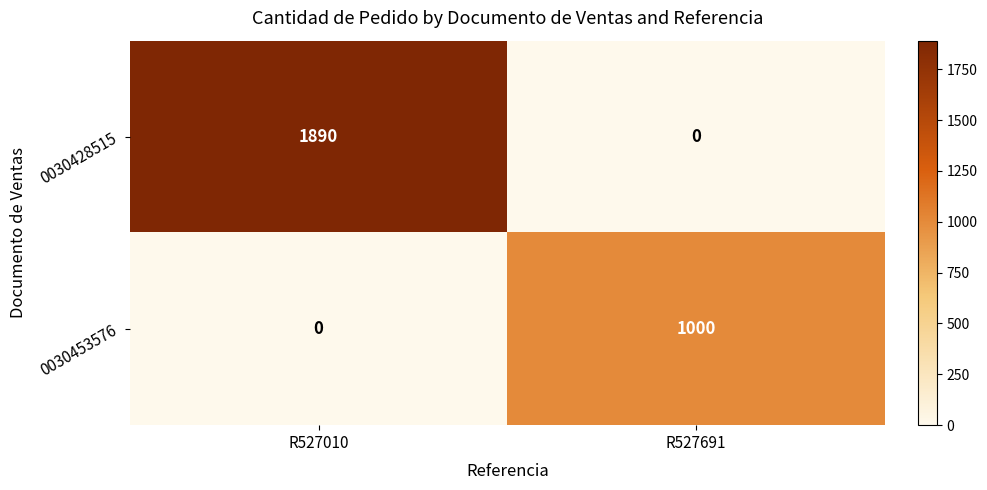

At which label is 0030453576 closest to 500?

R527010